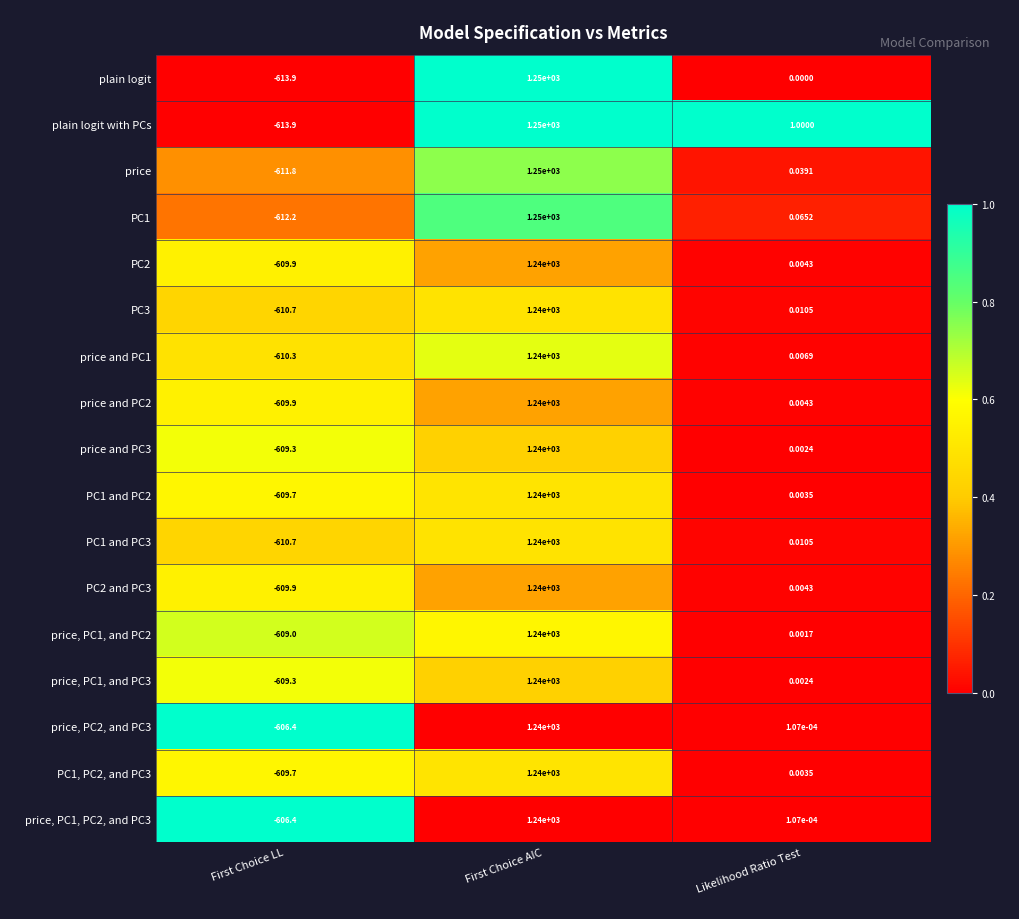

At which category is the sum across all series the highest?

First Choice AIC